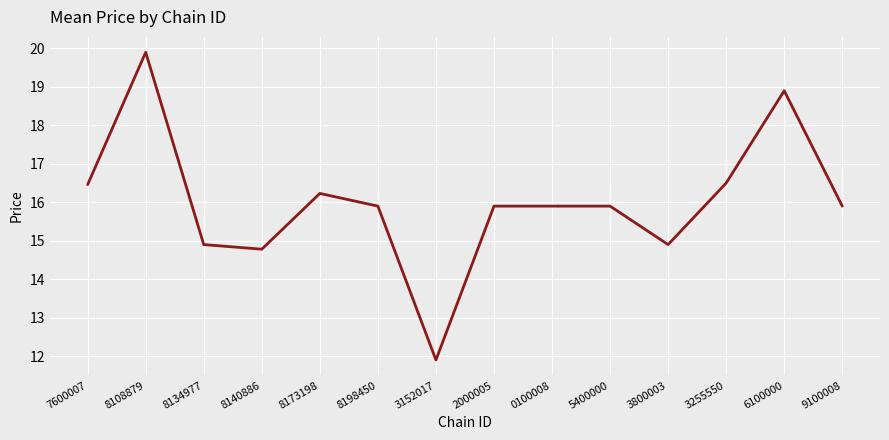

What is the sum of the values at 2000005 and 8108879?

35.8